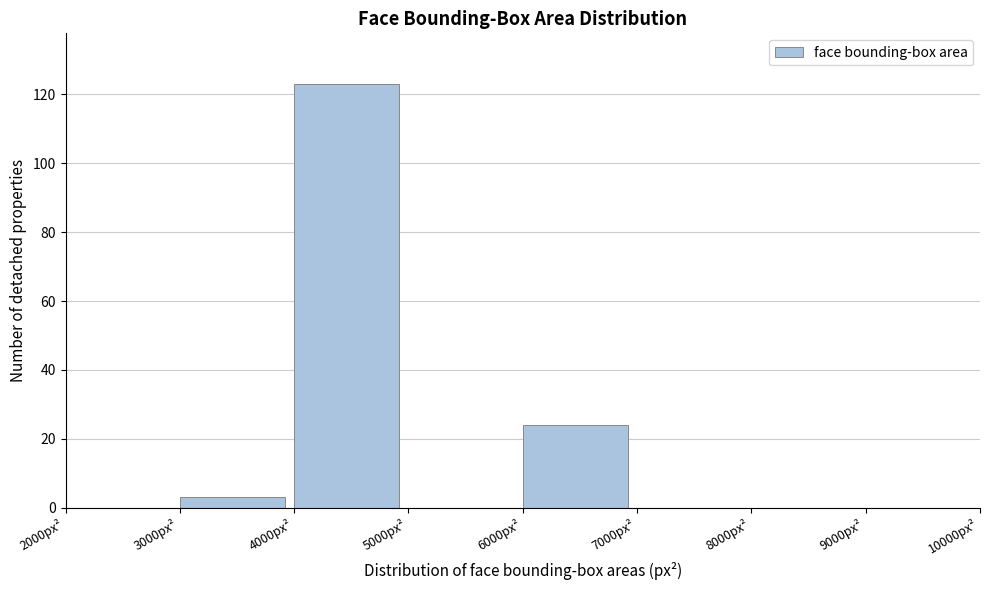

Reading left to right, transcribe this chart: for each bar, give the range it covers on the x-axis and its height. The values are not printed on the chart, so give them approximately, as read against the axis.

2000 to 3000: 0
3000 to 4000: 4
4000 to 5000: 124
5000 to 6000: 0
6000 to 7000: 24
7000 to 8000: 0
8000 to 9000: 0
9000 to 10000: 0